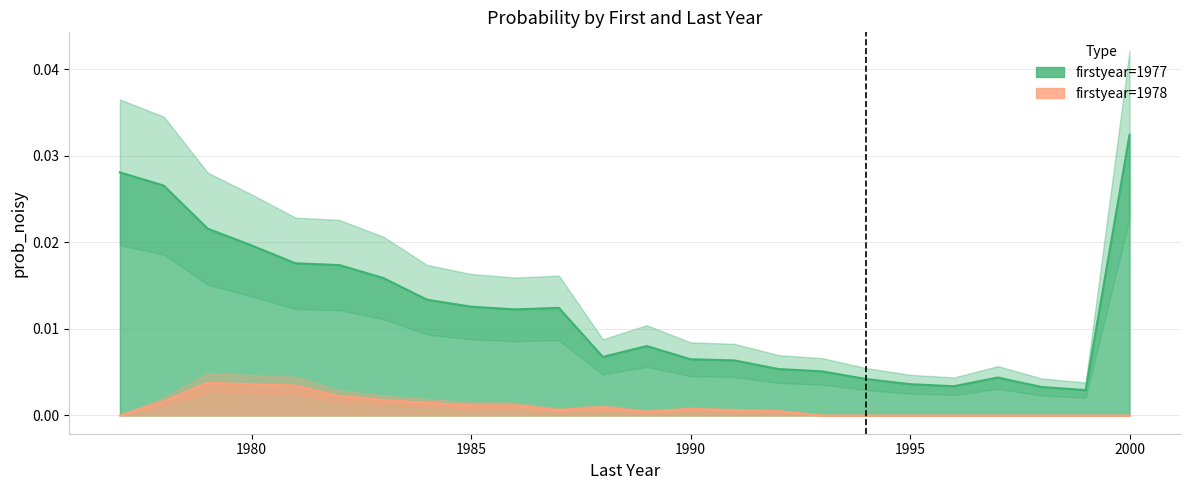

Rank the series by their average value, from lowest to highest.

firstyear=1978, firstyear=1977